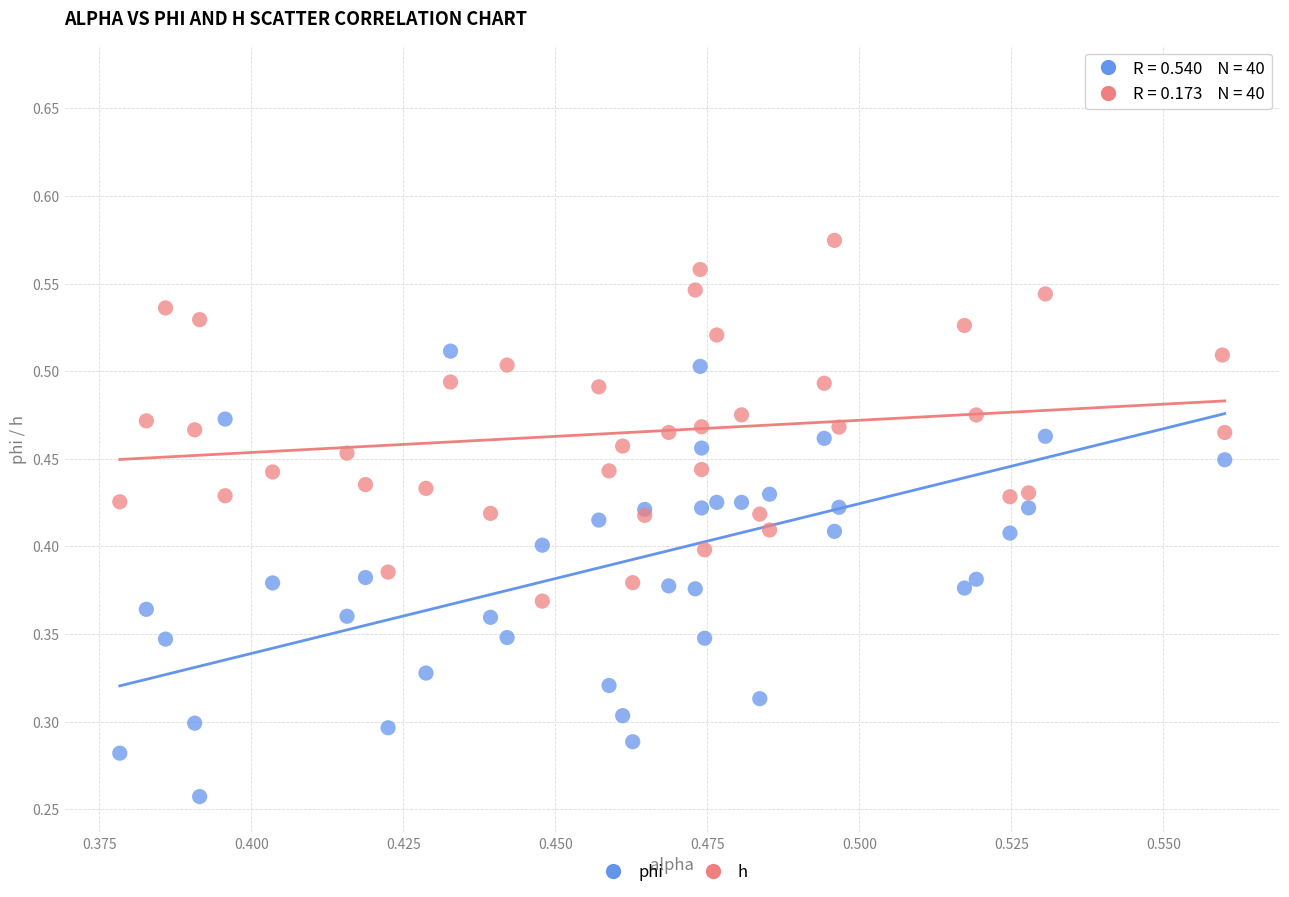

Which series has the largest Y range (max minus min)?

phi